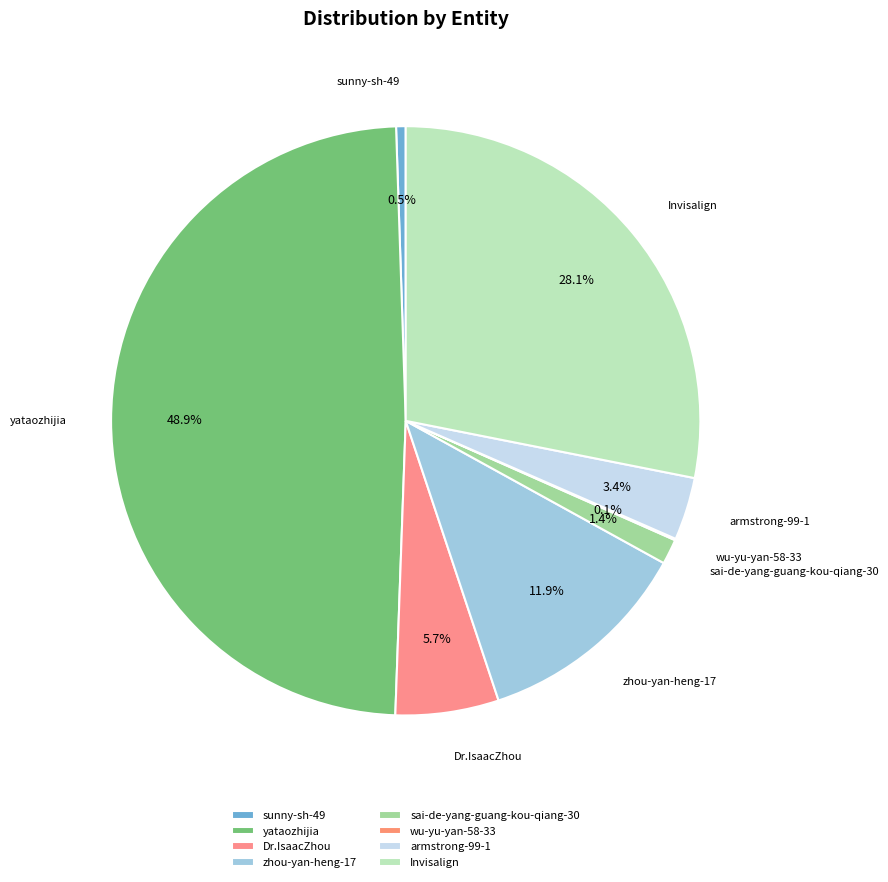

Between sunny-sh-49 and sai-de-yang-guang-kou-qiang-30, which is larger?

sai-de-yang-guang-kou-qiang-30